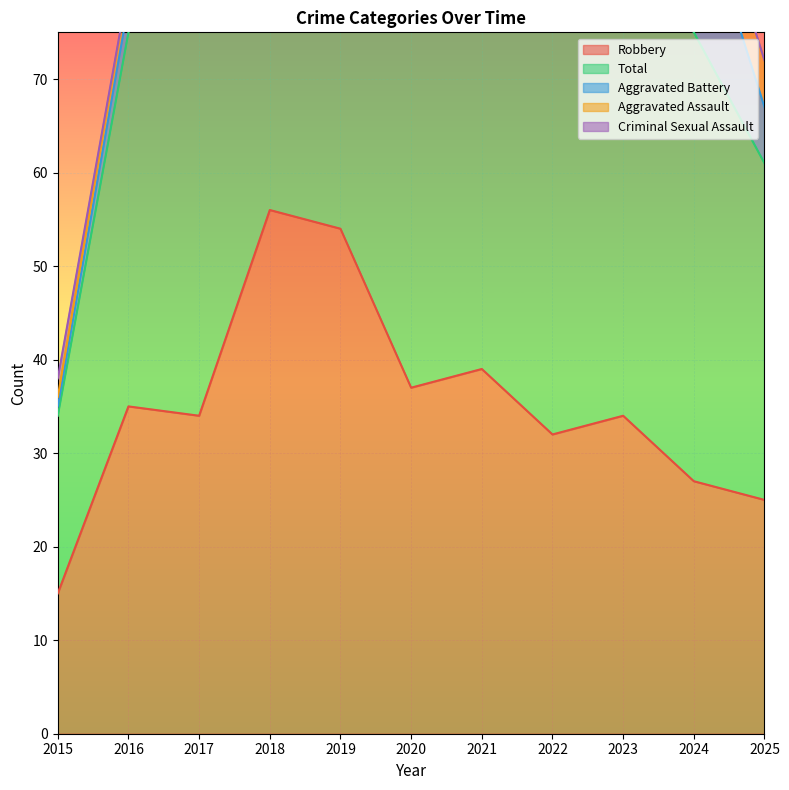

What is the value of the Total point at the 6th from the left?

47